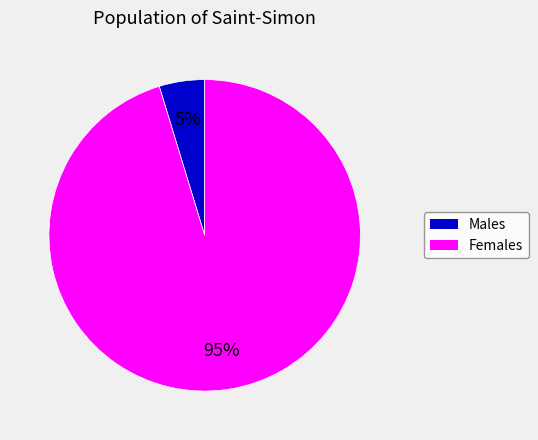

To the nearest percent, what is the average slice percentage?

50%